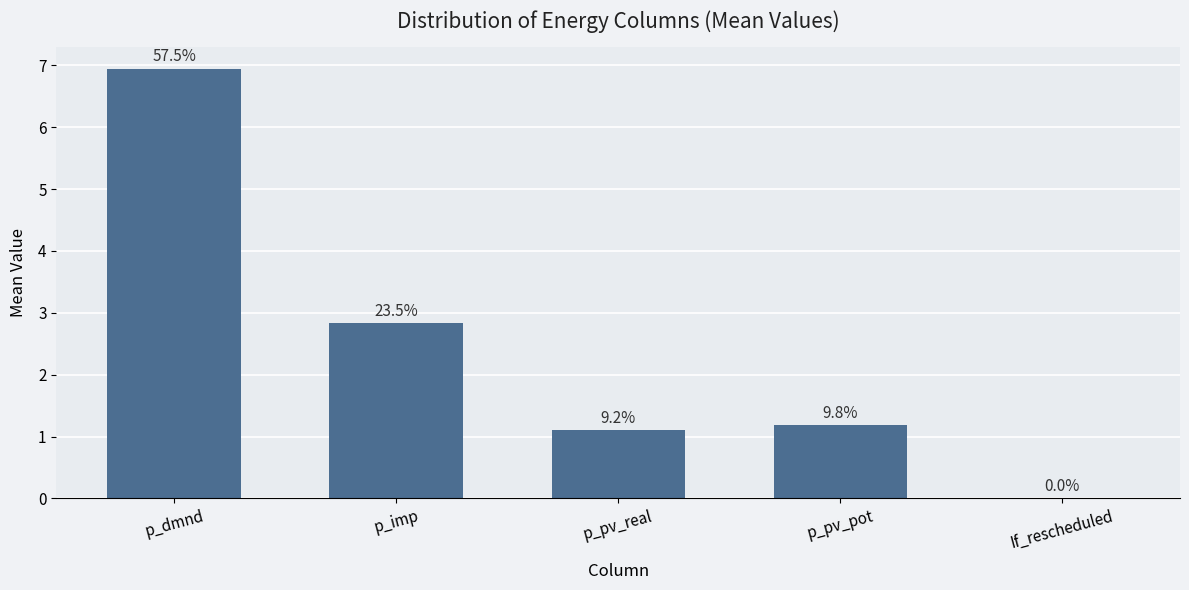

What is the difference between the second highest and second lowest values?

1.7